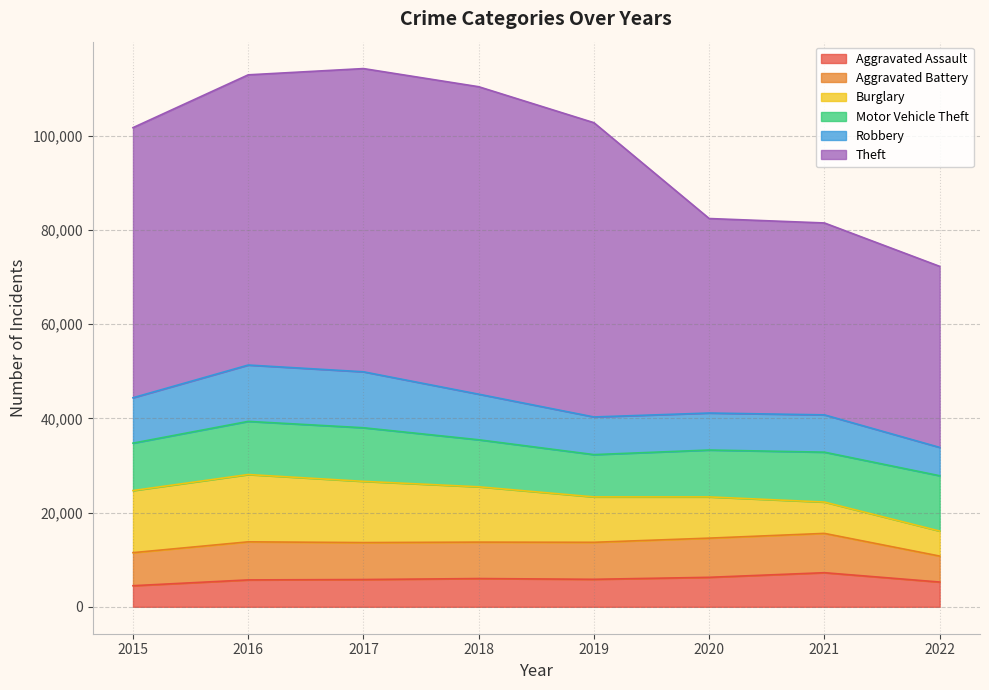

After their last crossing, which series has the higher values: Burglary or Robbery?

Robbery